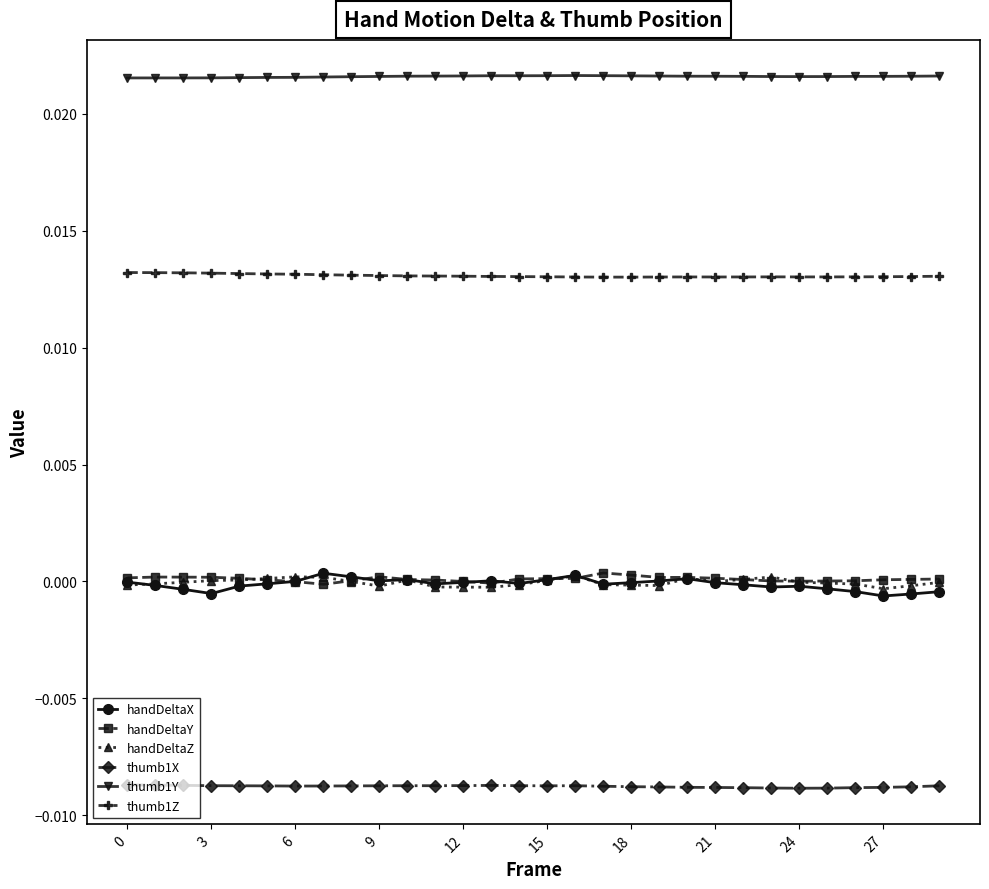

True or false: handDeltaZ has more than 1 interior local peaks.

True